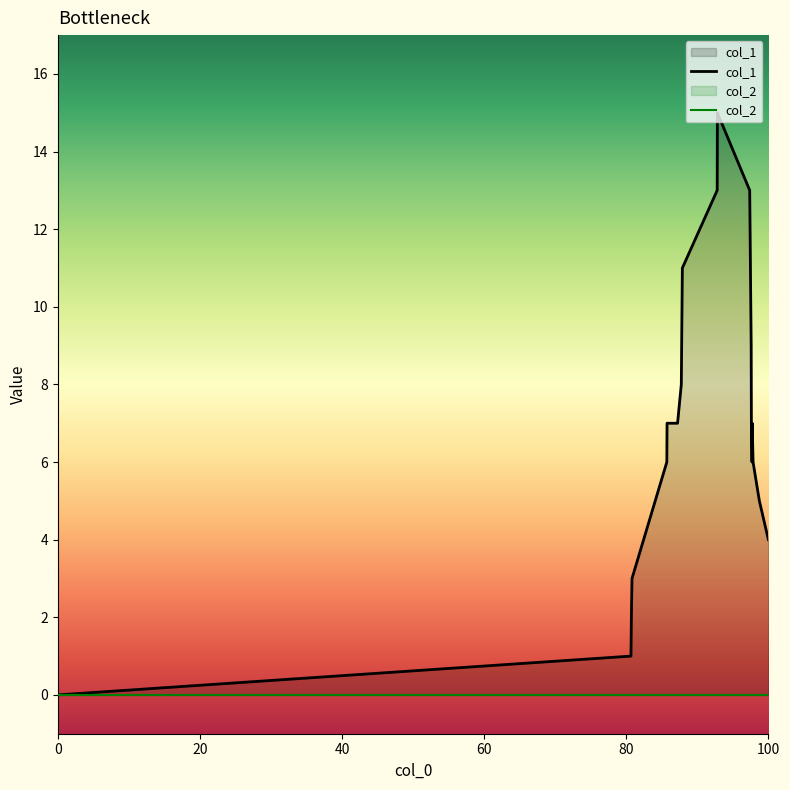

How many interior local peaks (higher than both neighbors) does the data have?

2